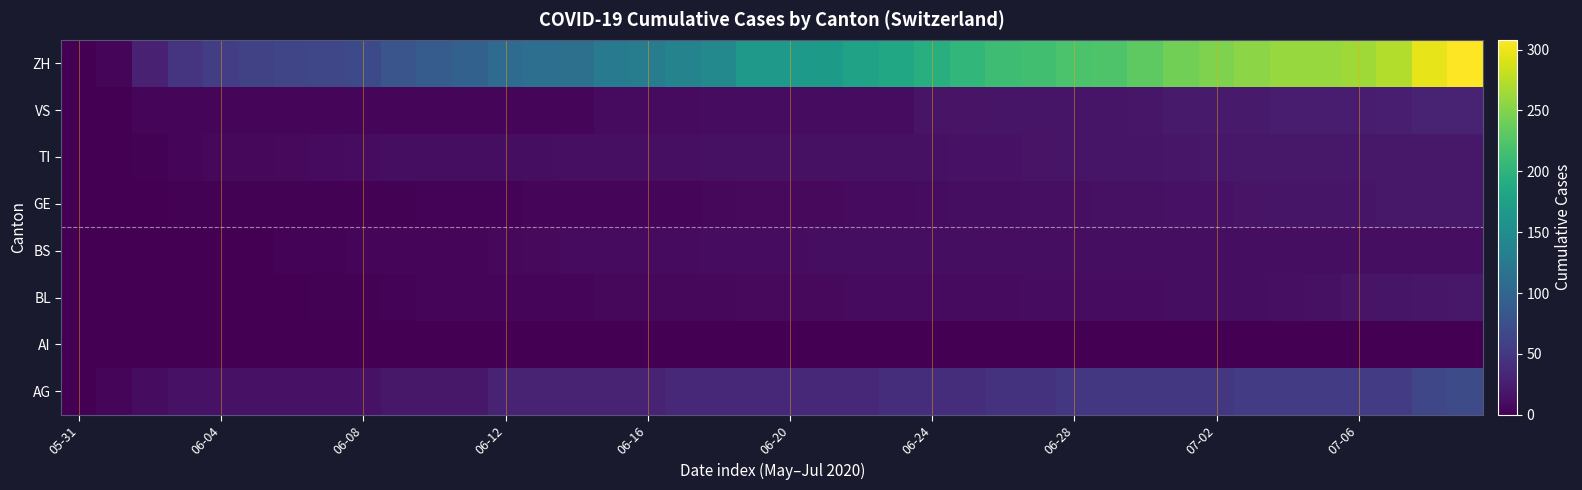

At which category is the sum across all series the highest?

39